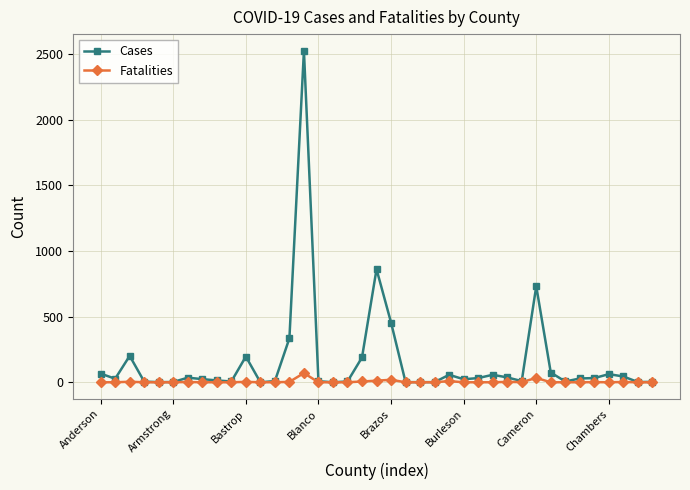

Rank the series by their average value, from highest to lowest.

Cases, Fatalities